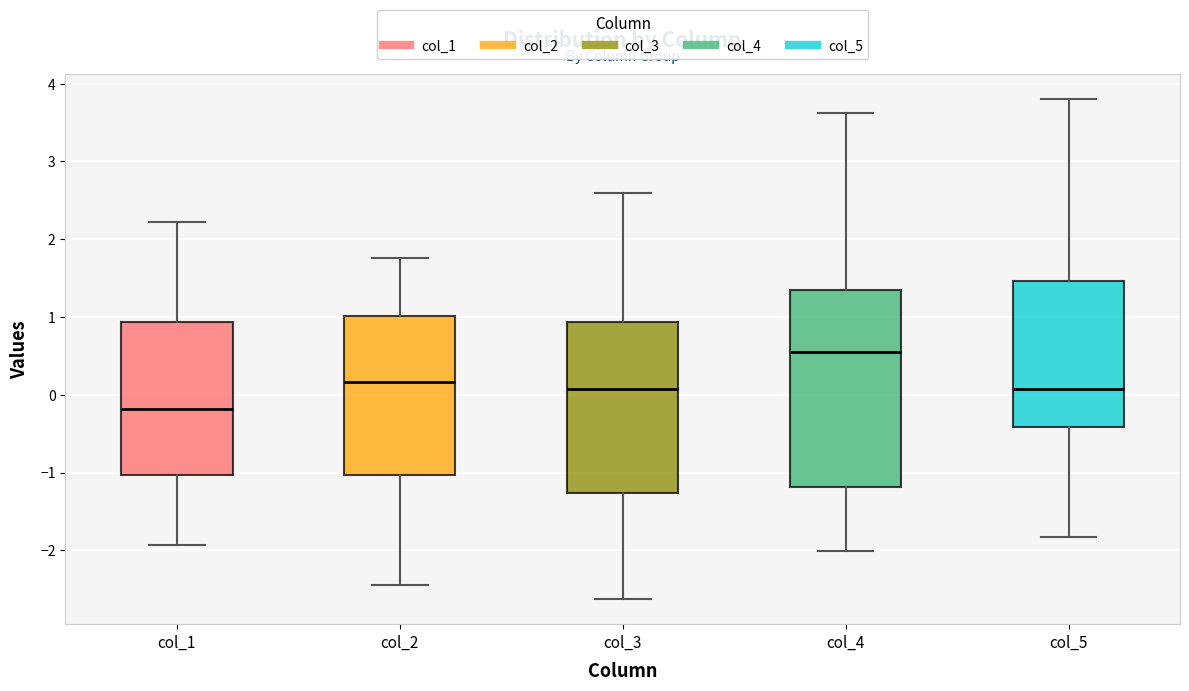

Reading left to right, transcribe this box plot: for each box, give where its median line is, the range the box spans, and where its two whiskers end, as read against the y-axis. The values are not printed on the chart, so give them approximately, as read against the axis.

col_1: median -0.2, box -1.0 to 0.9, whiskers -1.9 to 2.2
col_2: median 0.2, box -1.0 to 1.0, whiskers -2.4 to 1.8
col_3: median 0.1, box -1.3 to 0.9, whiskers -2.6 to 2.6
col_4: median 0.6, box -1.2 to 1.3, whiskers -2.0 to 3.6
col_5: median 0.1, box -0.4 to 1.5, whiskers -1.8 to 3.8